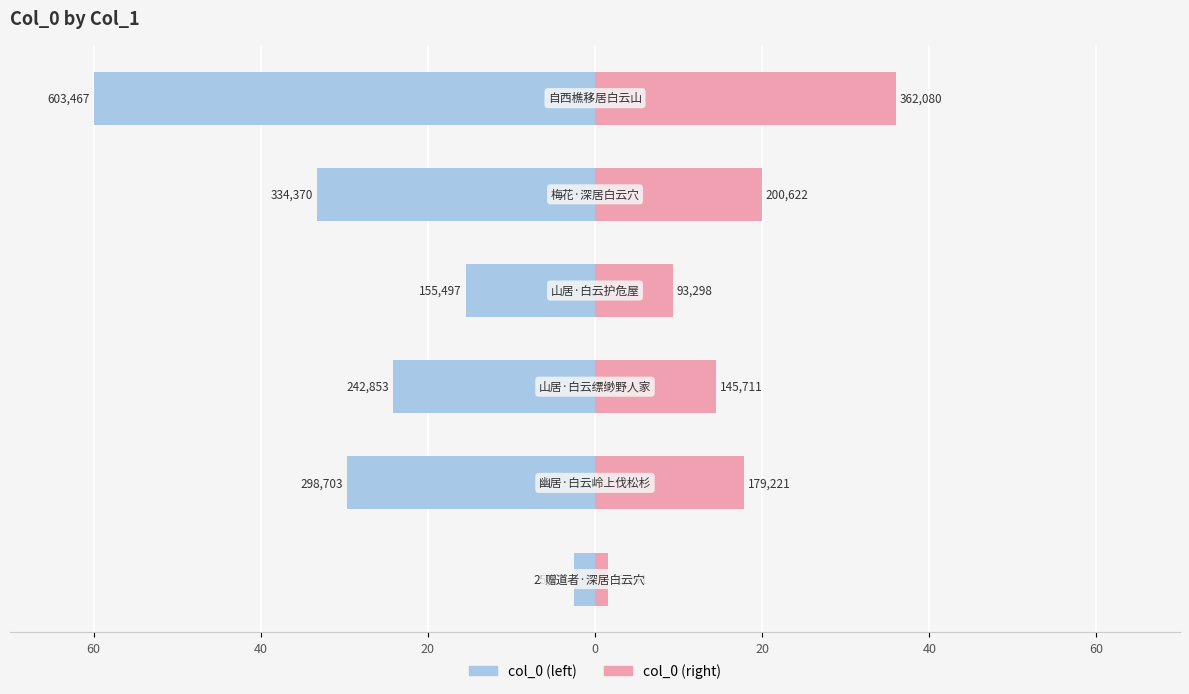

True or false: col_0 (right) has a value of 28.6 at 20.

False